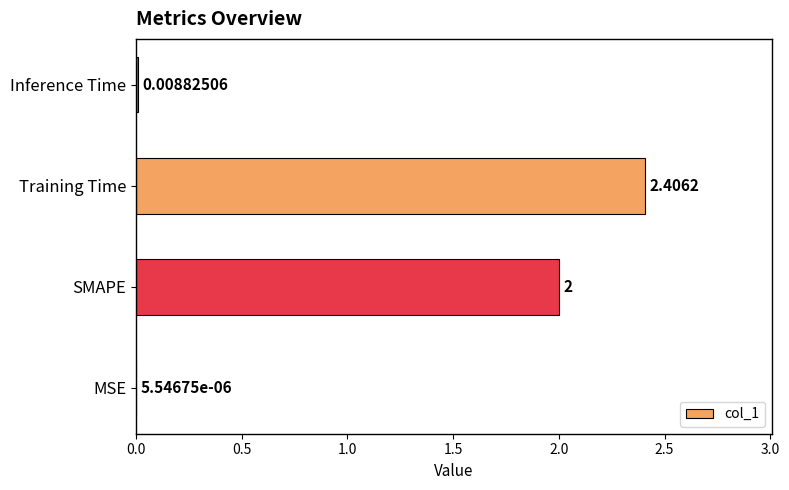

At which label is the value closest to 1?

Inference Time